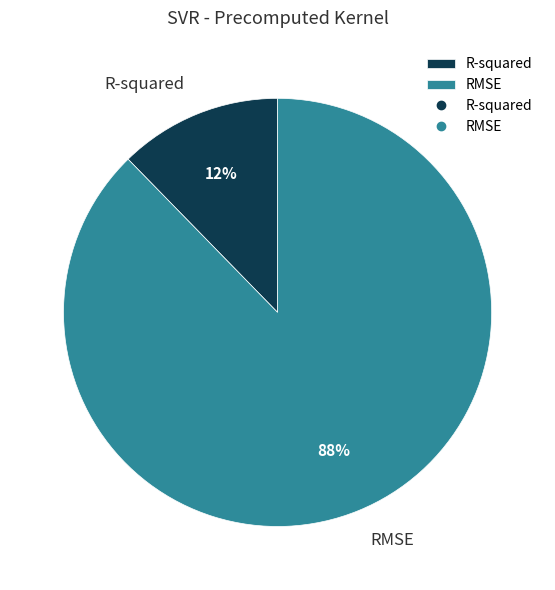

To the nearest percent, what portion does R-squared represent?

12%